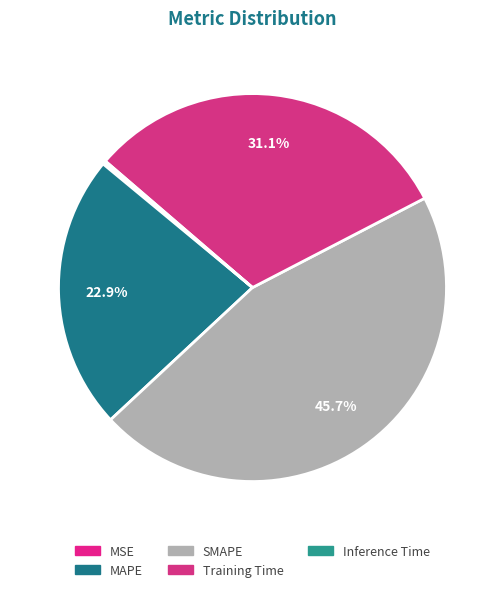

To the nearest percent, what portion does Training Time represent?

31%